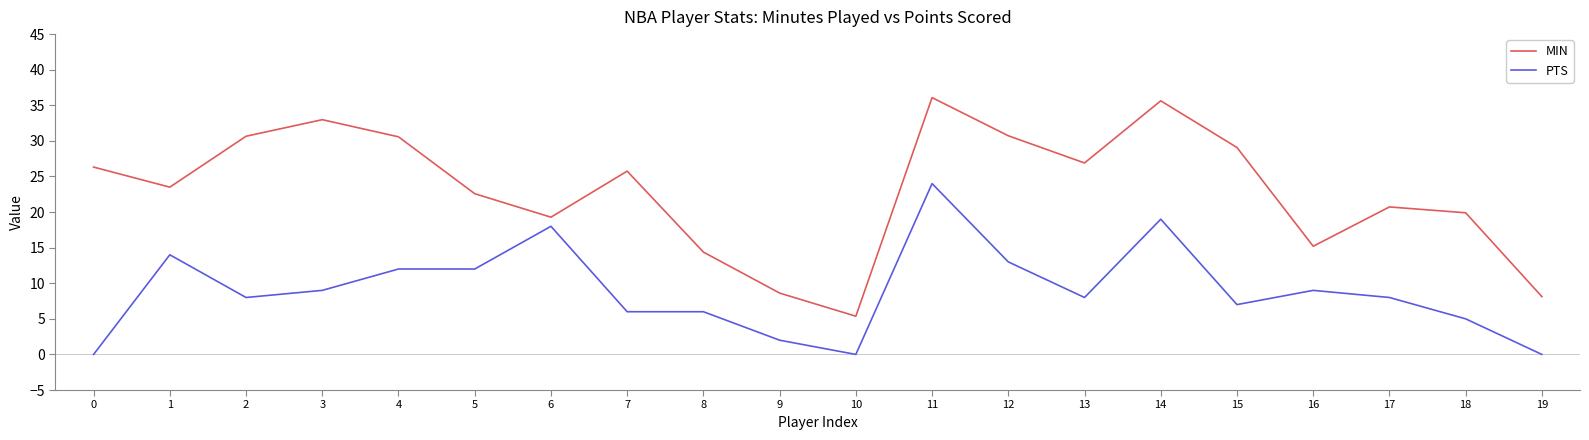

True or false: PTS and MIN cross at least once.

False